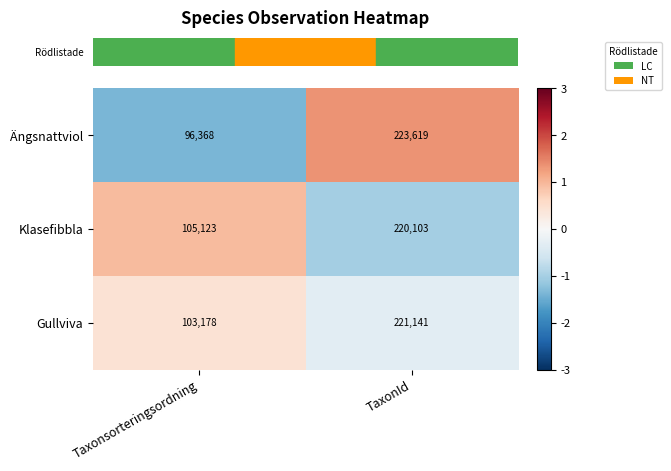

Which series has the widest spread of values?

Ängsnattviol